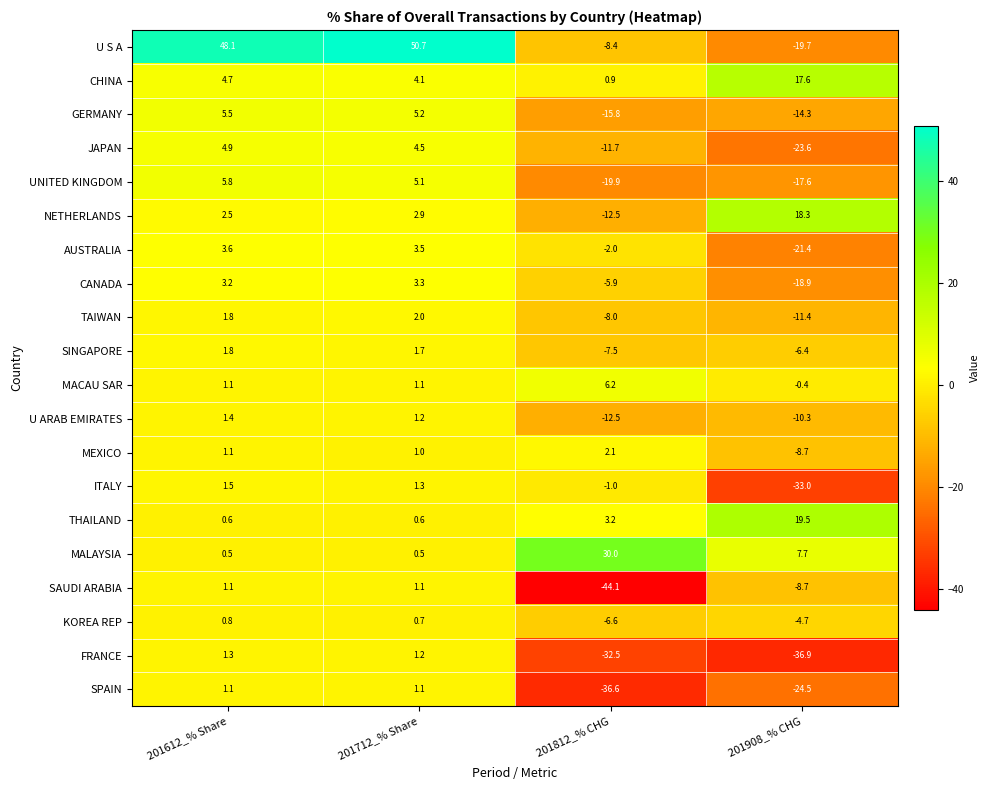

The value of FRANCE at 201712_% Share is 0.4. True or false?

False